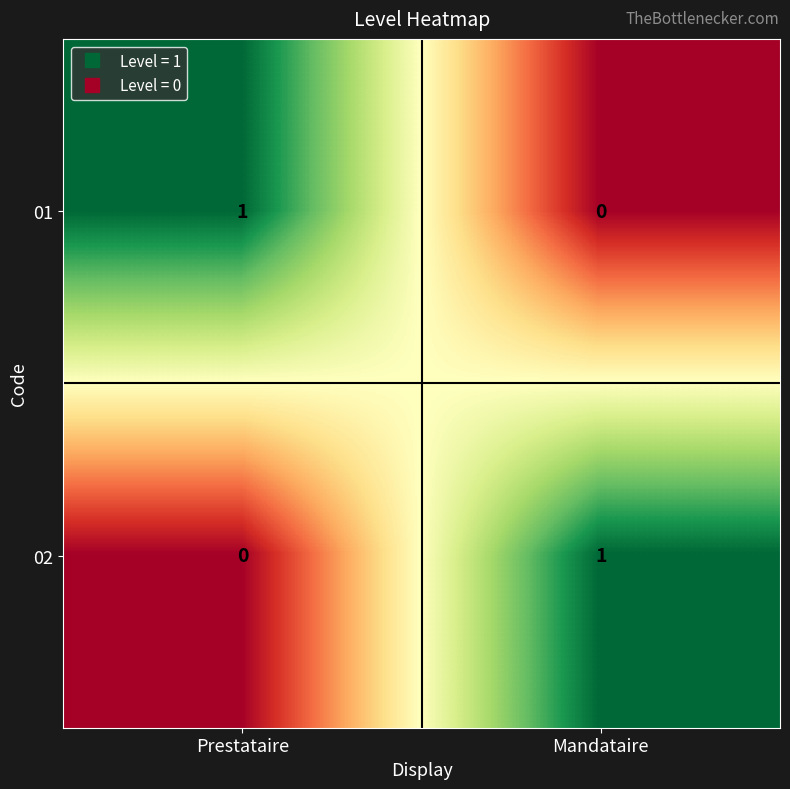

Reading left to right, list all the values displayed in this chart.

01: 1	0
02: 0	1